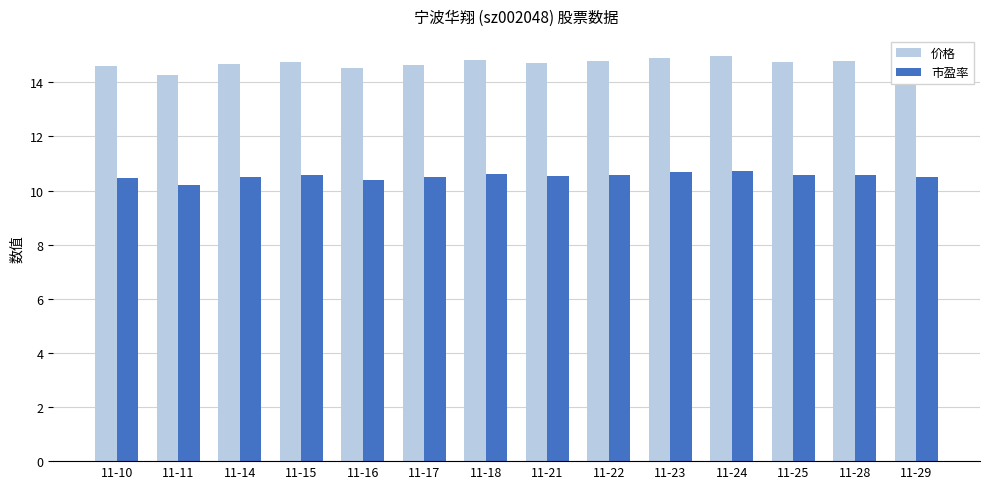

Read the 价格 value at 11-16.

14.5